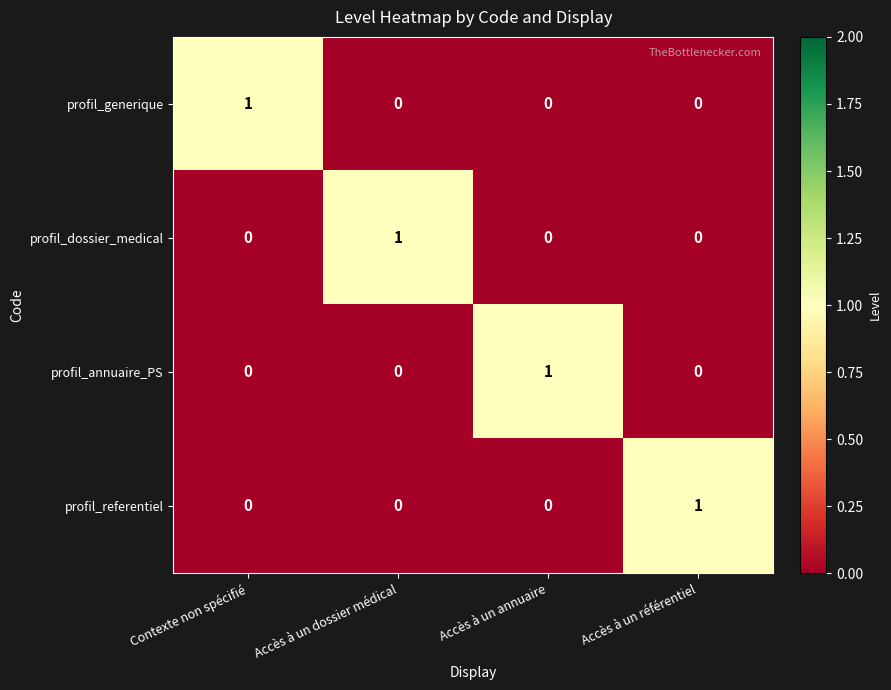

The value of profil_generique at Contexte non spécifié is 1. True or false?

True